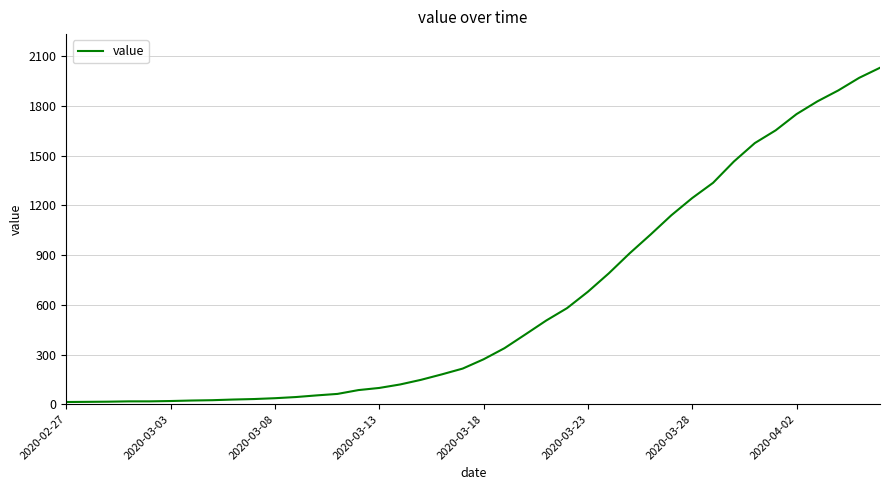

What is the greatest value displayed?

2032